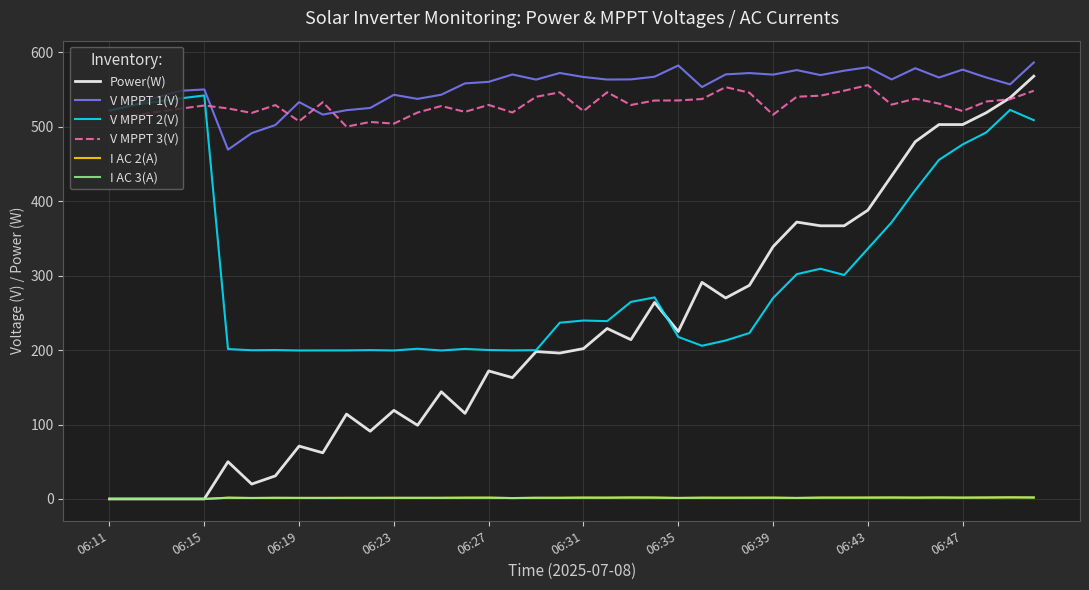

Does the chart display data point markers on the line(s)?

No